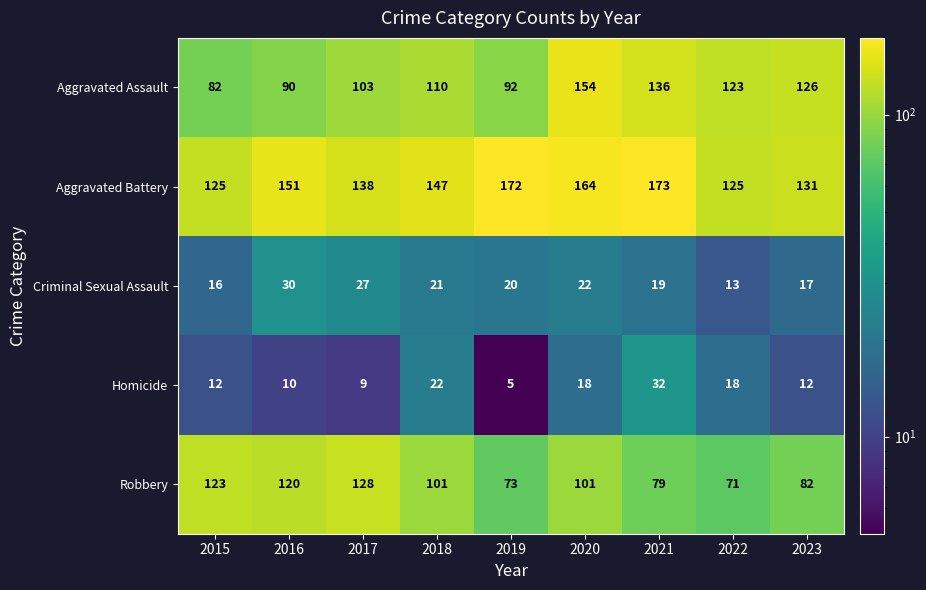

What is the spread (max minus min) of values at 2019?

167